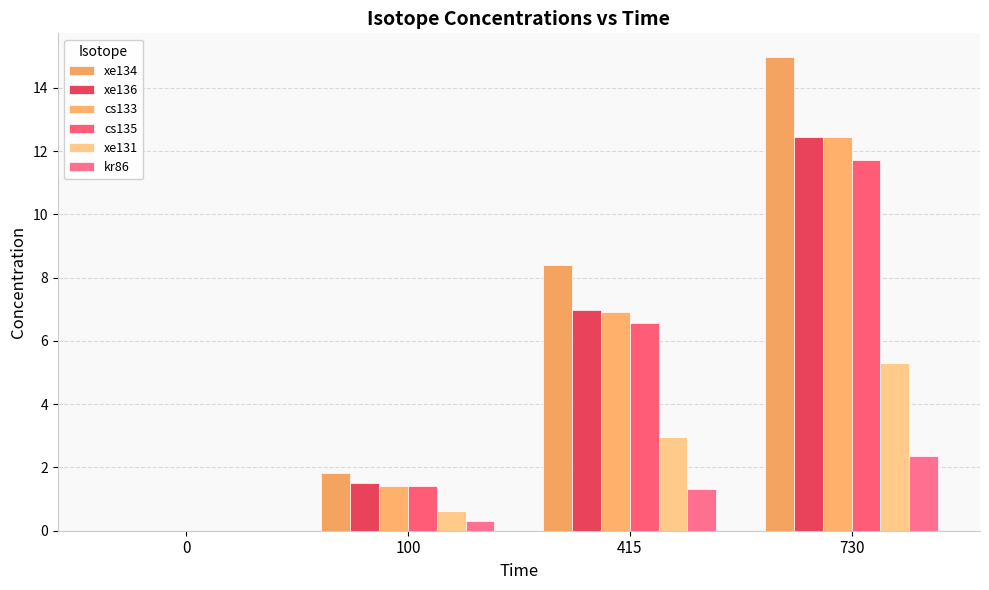

What value does the xe136 series have at 730?

12.4